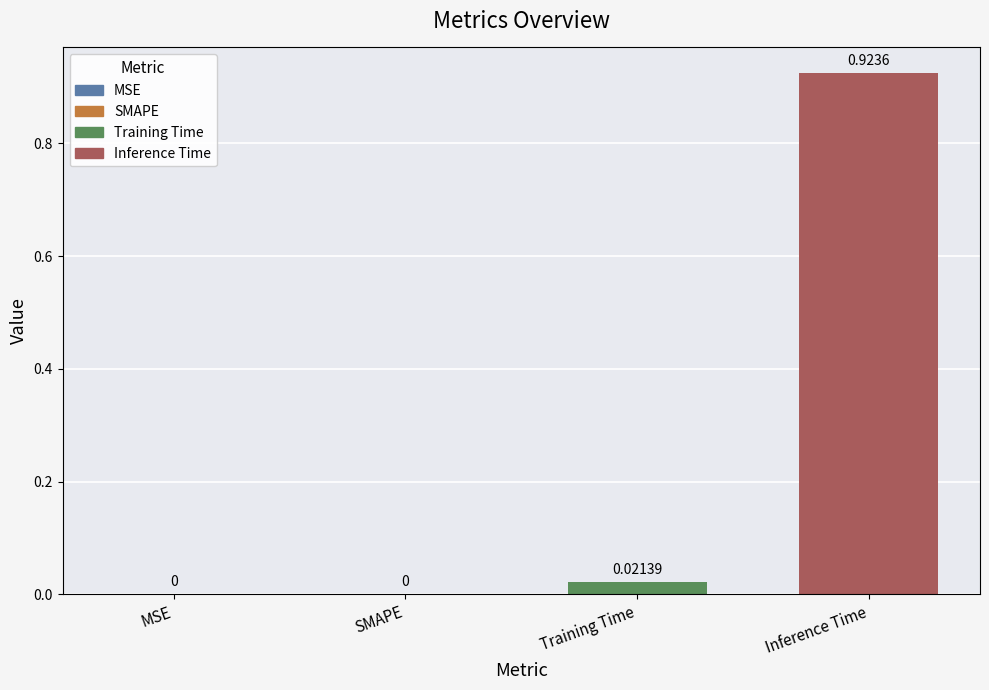

Which has a higher value, Training Time or Inference Time?

Inference Time